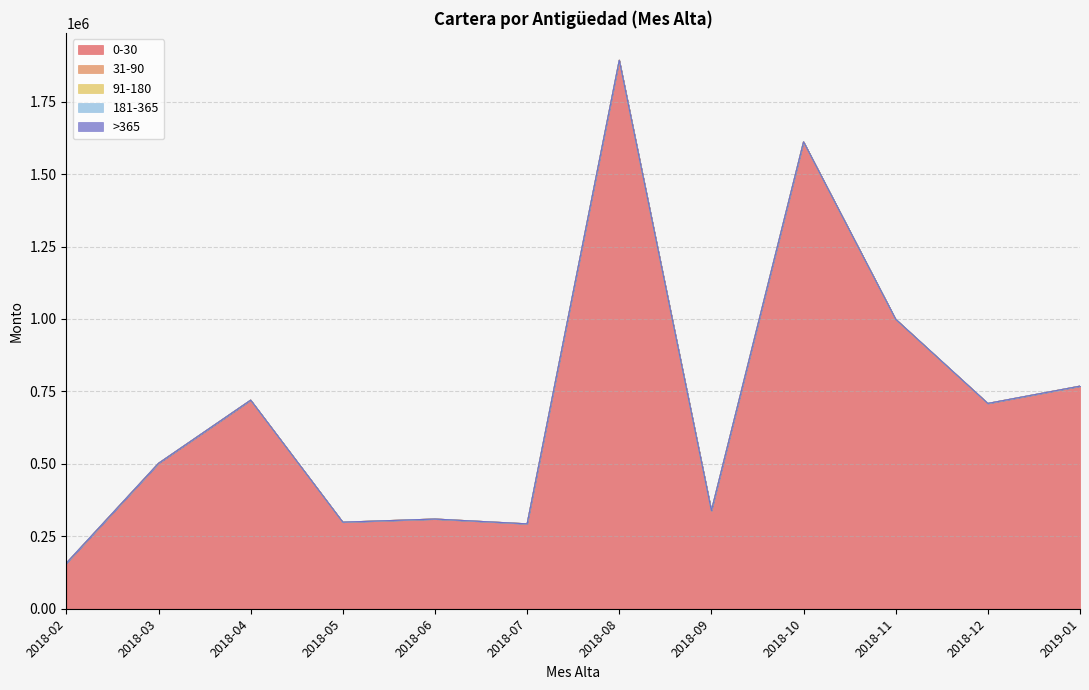

The 91-180 series shows 0 at 2018-10. True or false?

True